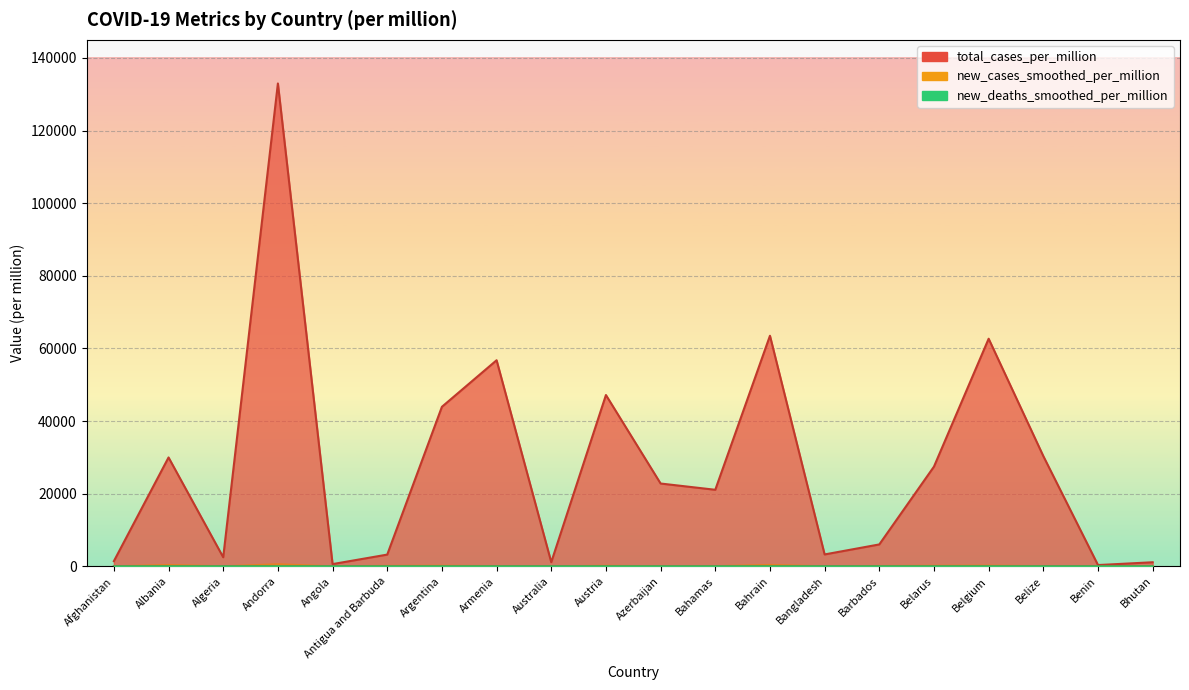

The value of total_cases_per_million at Bangladesh is 3269.1. True or false?

True